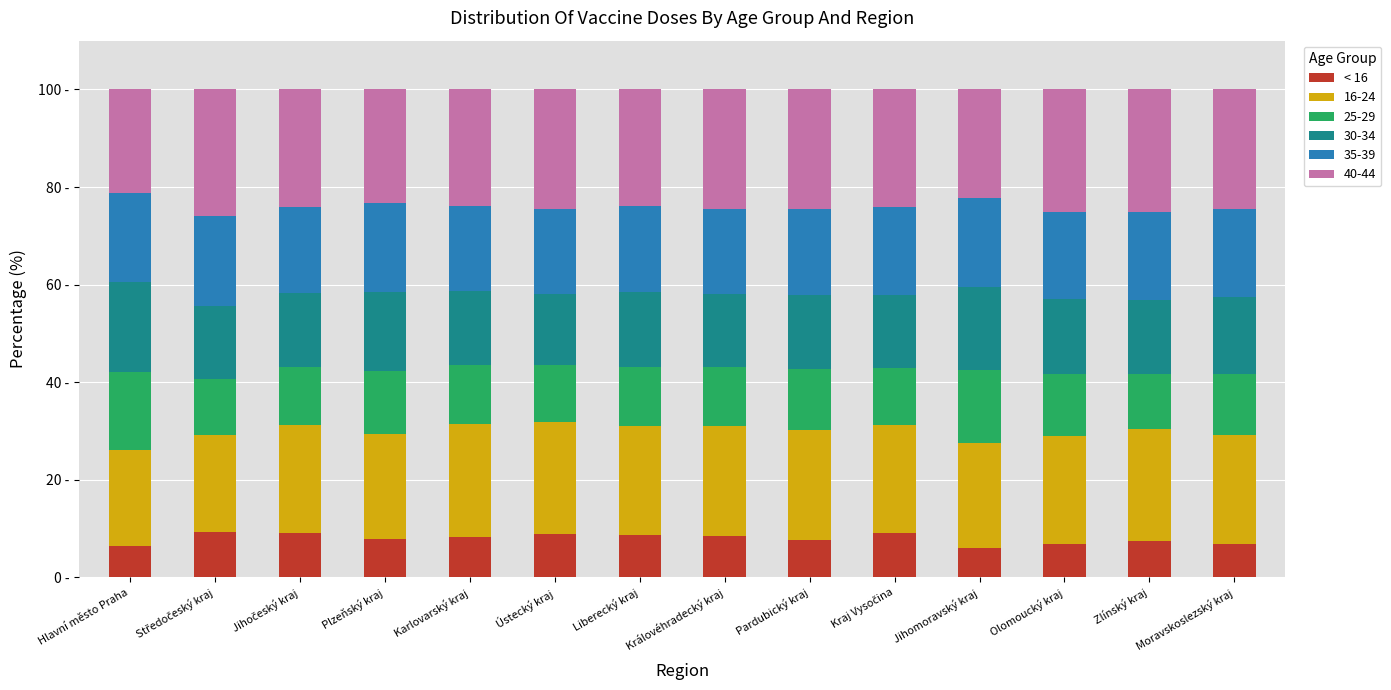

Which has a higher value, Středočeský kraj or Plzeňský kraj?

Středočeský kraj